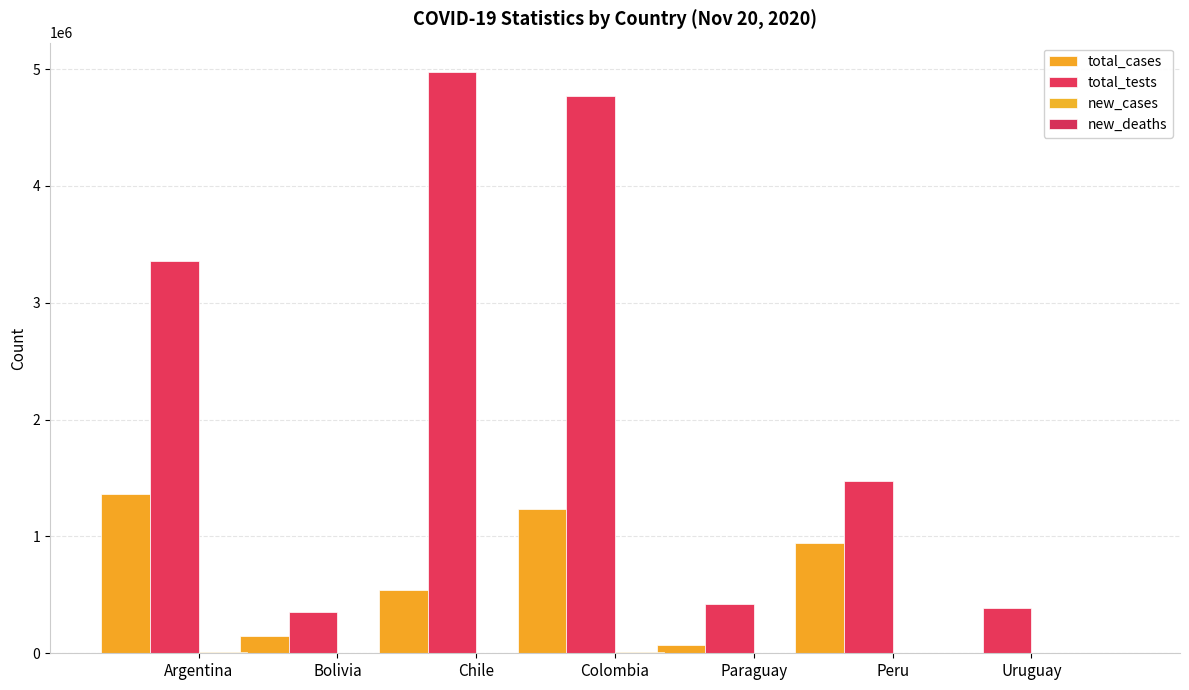

What position from the left is Uruguay?

7